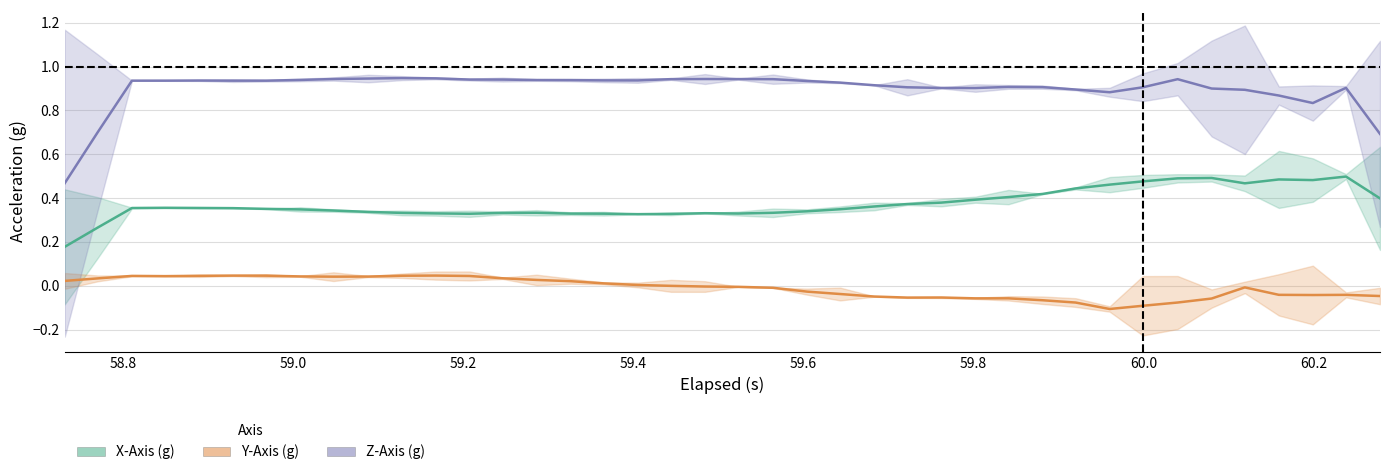

Does the chart display data point markers on the line(s)?

No